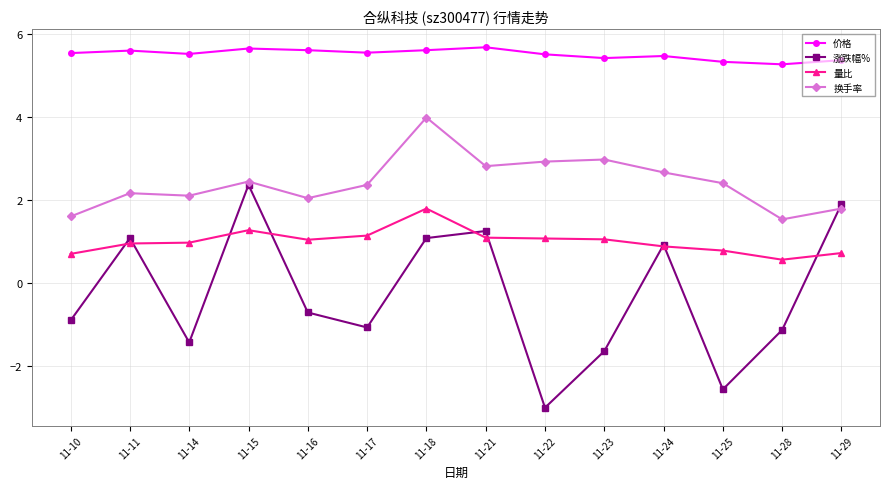

What is the lowest value of the 价格 series?

5.3